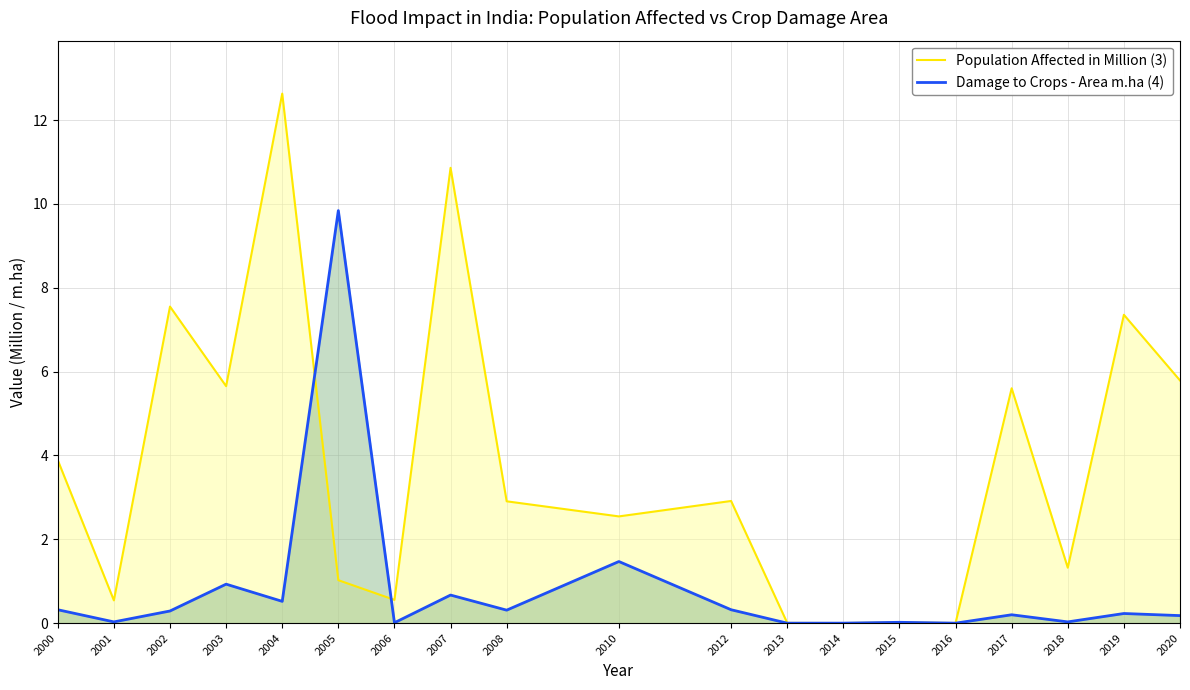

How many interior local valleys does the Population Affected in Million (3) series have?

7